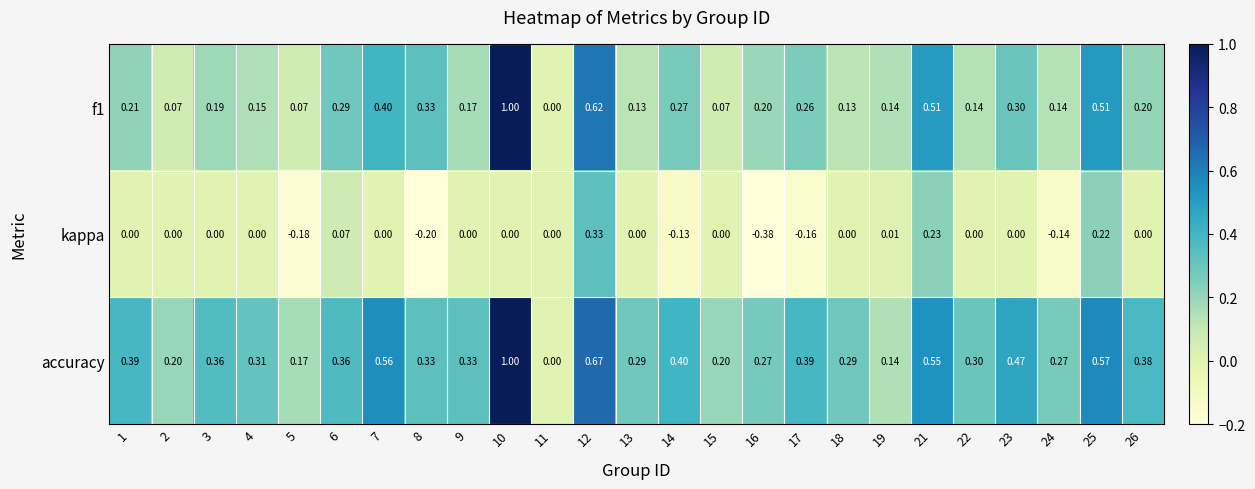

Which series changed the most between 3 and 16?

kappa